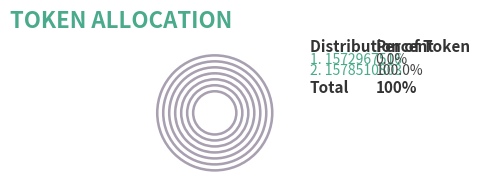

To the nearest percent, what is the combined percentage of 1578510803 and 1572967516?

100%